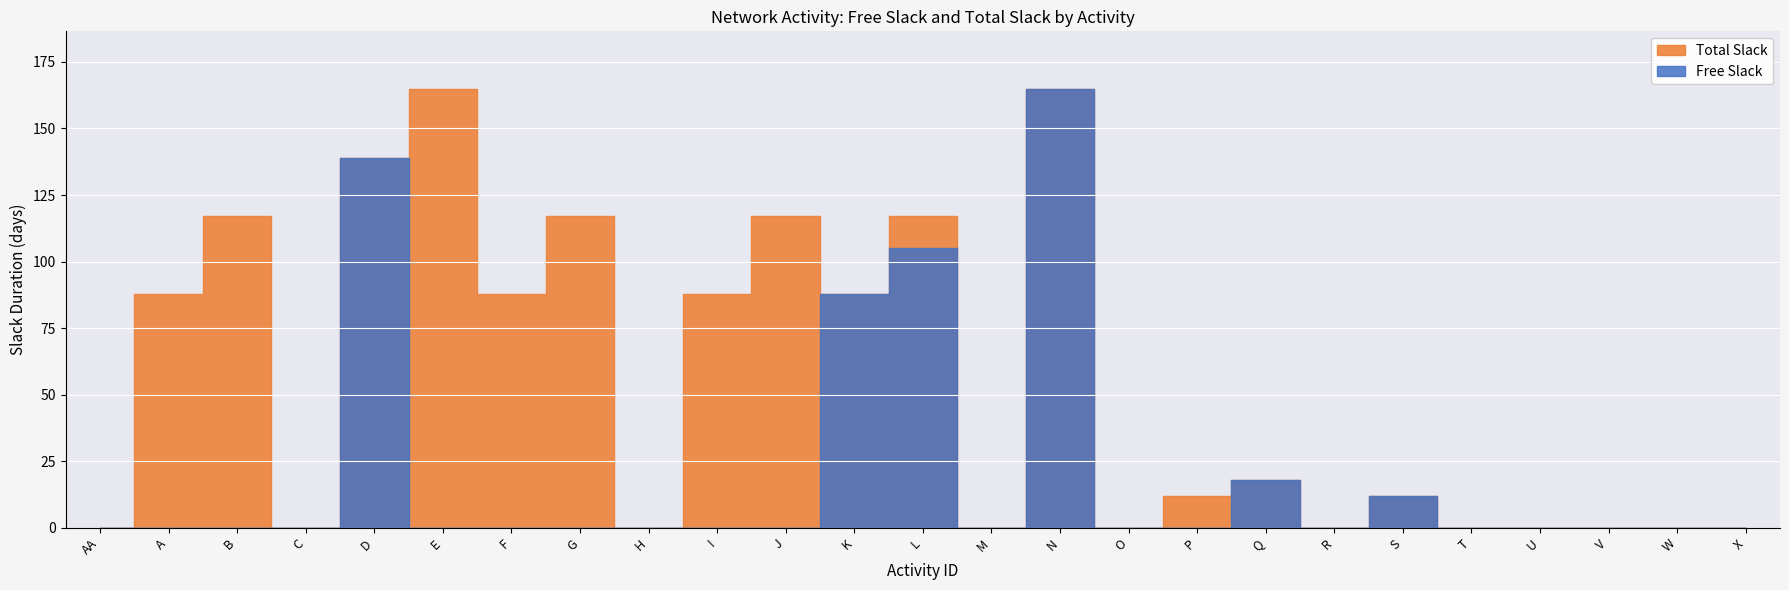

True or false: Free Slack and Total Slack intersect in this chart.

False